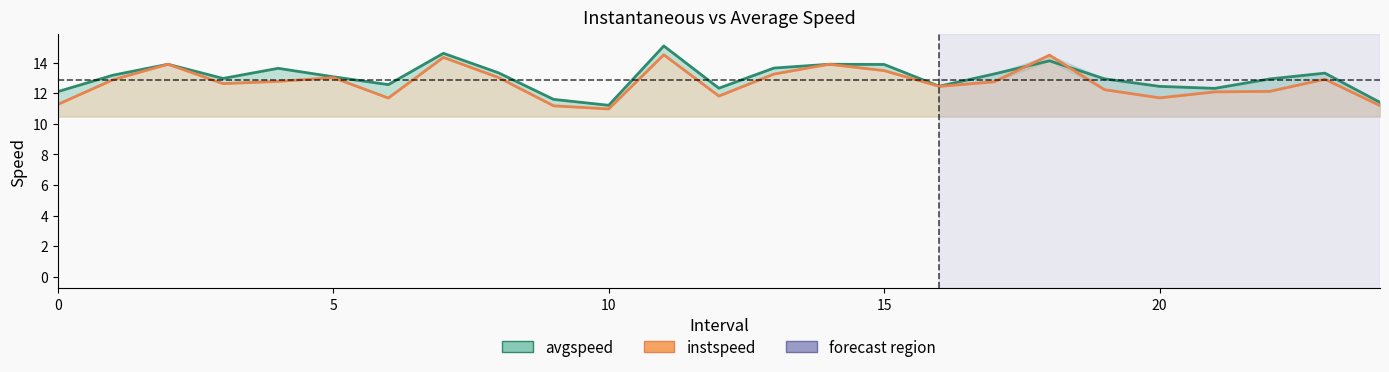

In avgspeed, how many points are higher than both neighbors (excluding endpoints)?

7